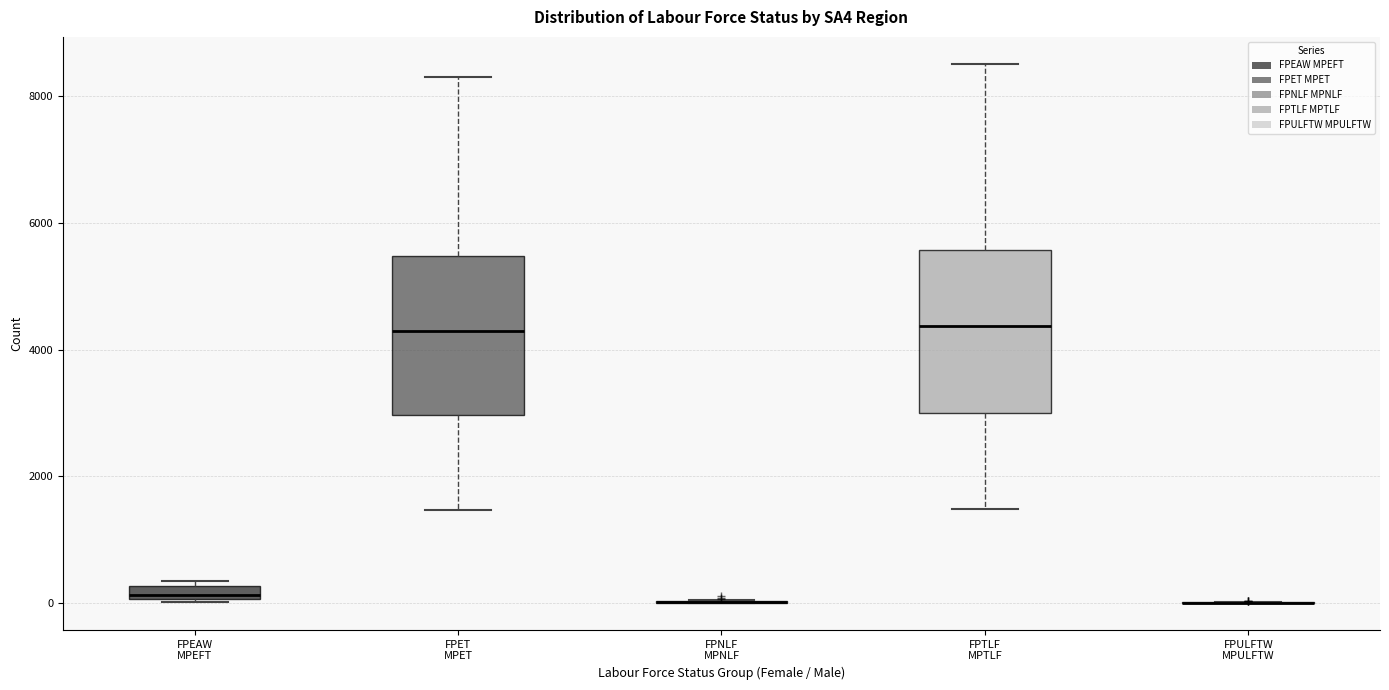

Where does the lower whisker of the box for FPET MPET end on the y-axis? The values are not printed on the chart, so give them approximately, as read against the axis.

1400